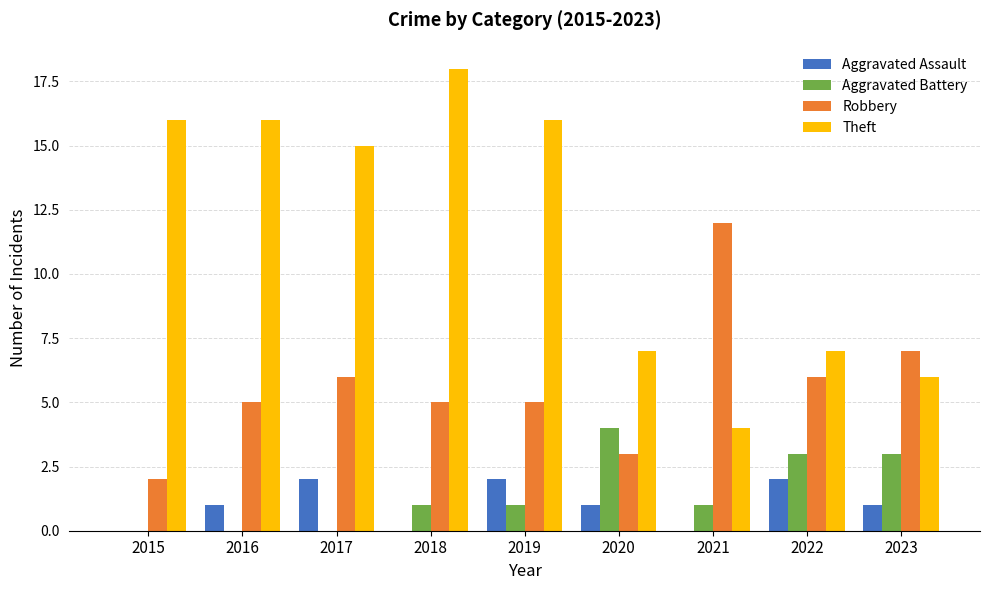

Is the value of Robbery at 2017 greater than the value of Theft at 2016?

No